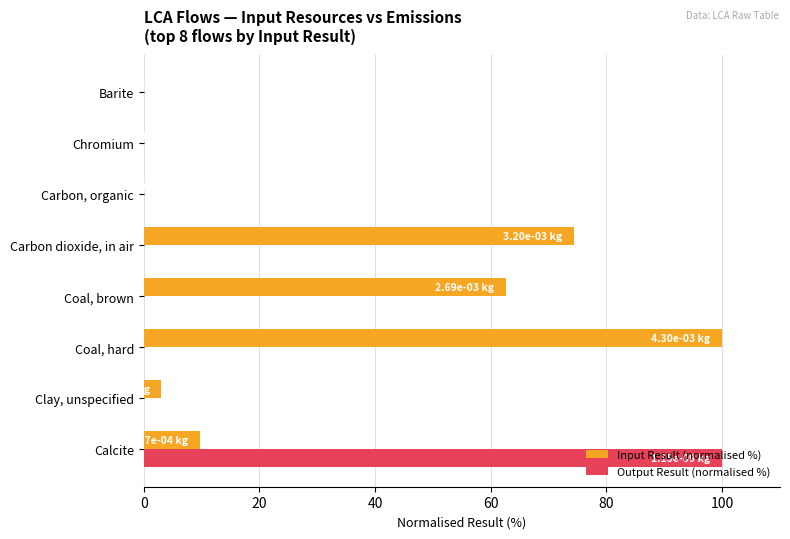

What is the greatest value displayed?

100.0